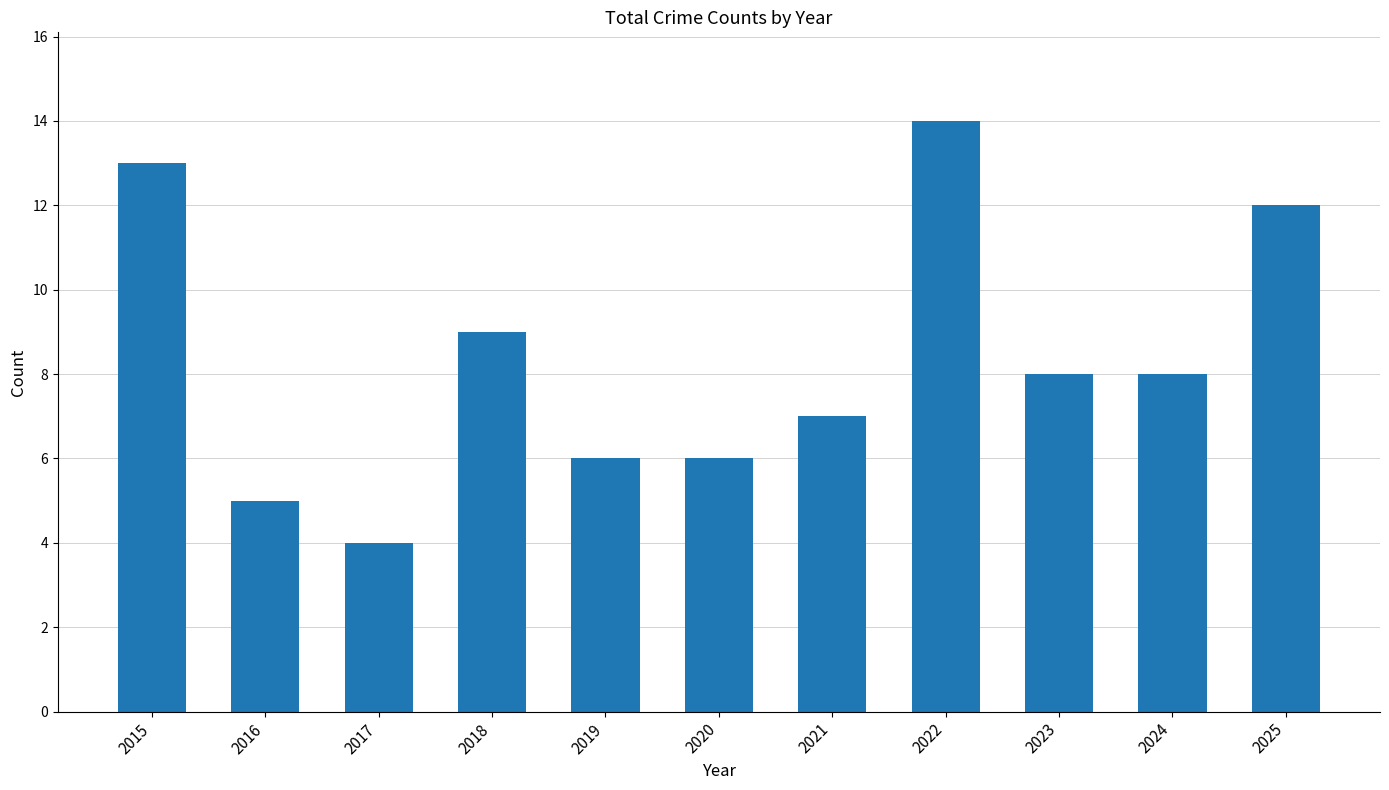

What is the sum of all values?

92